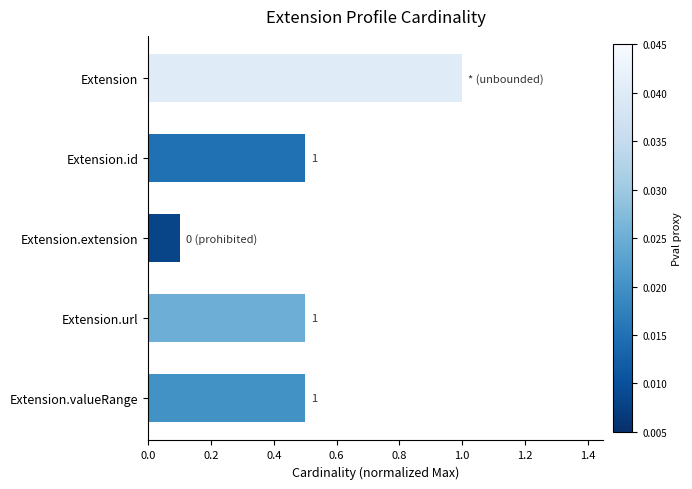

True or false: the data shows 0.8 at Extension.id.

False